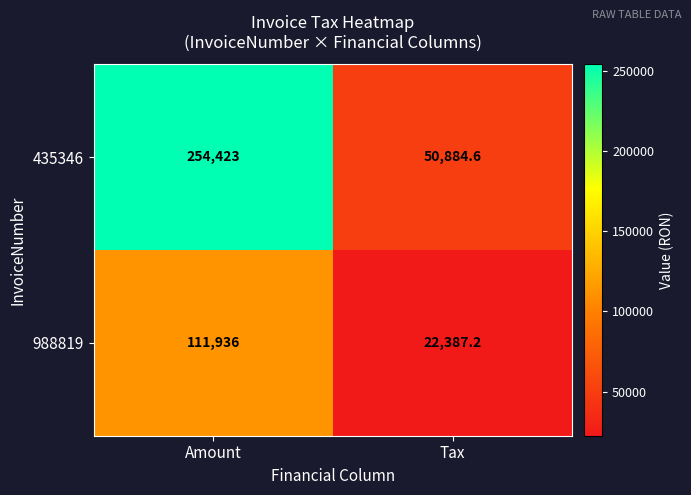

The 988819 series shows 22840.5 at Amount. True or false?

False